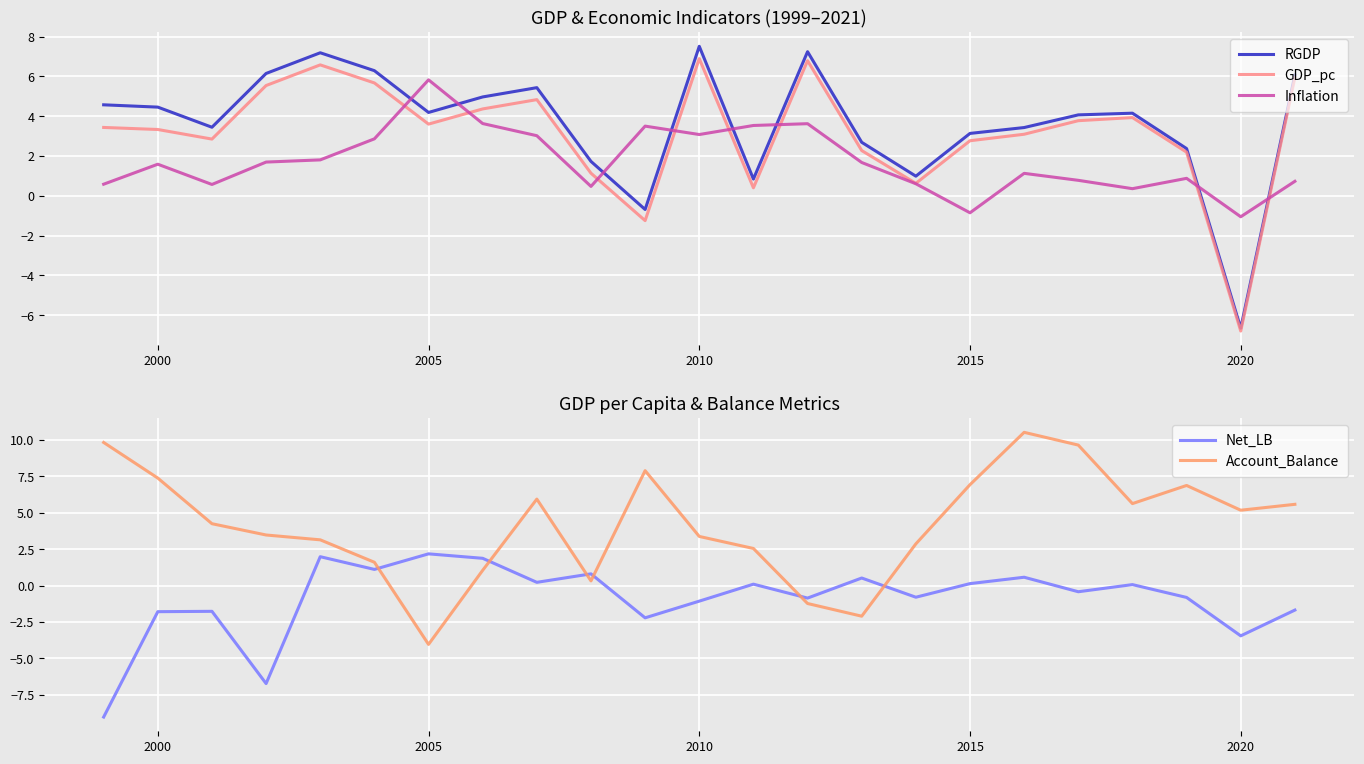

What is the highest value of the RGDP series?

7.5